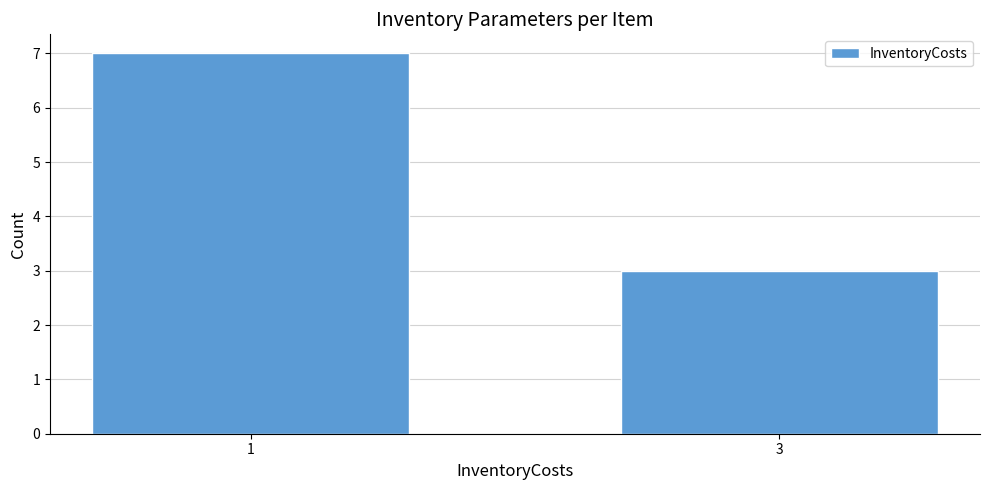

What is the change in value from 1 to 3?

-4